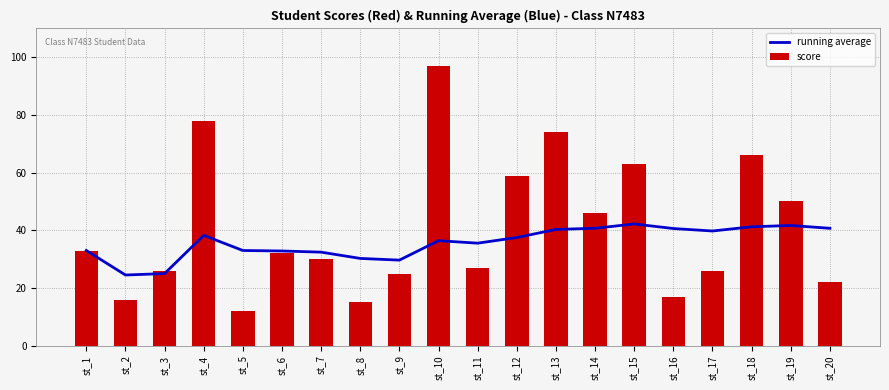

Reading left to right, what are all the values shown in this chart?

running average: st_1=33.0	st_2=24.5	st_3=25.0	st_4=38.2	st_5=33.0	st_6=32.8	st_7=32.4	st_8=30.2	st_9=29.7	st_10=36.4	st_11=35.5	st_12=37.5	st_13=40.3	st_14=40.7	st_15=42.2	st_16=40.6	st_17=39.8	st_18=41.2	st_19=41.7	st_20=40.7
score: st_1=33.0	st_2=16.0	st_3=26.0	st_4=78.0	st_5=12.0	st_6=32.0	st_7=30.0	st_8=15.0	st_9=25.0	st_10=97.0	st_11=27.0	st_12=59.0	st_13=74.0	st_14=46.0	st_15=63.0	st_16=17.0	st_17=26.0	st_18=66.0	st_19=50.0	st_20=22.0